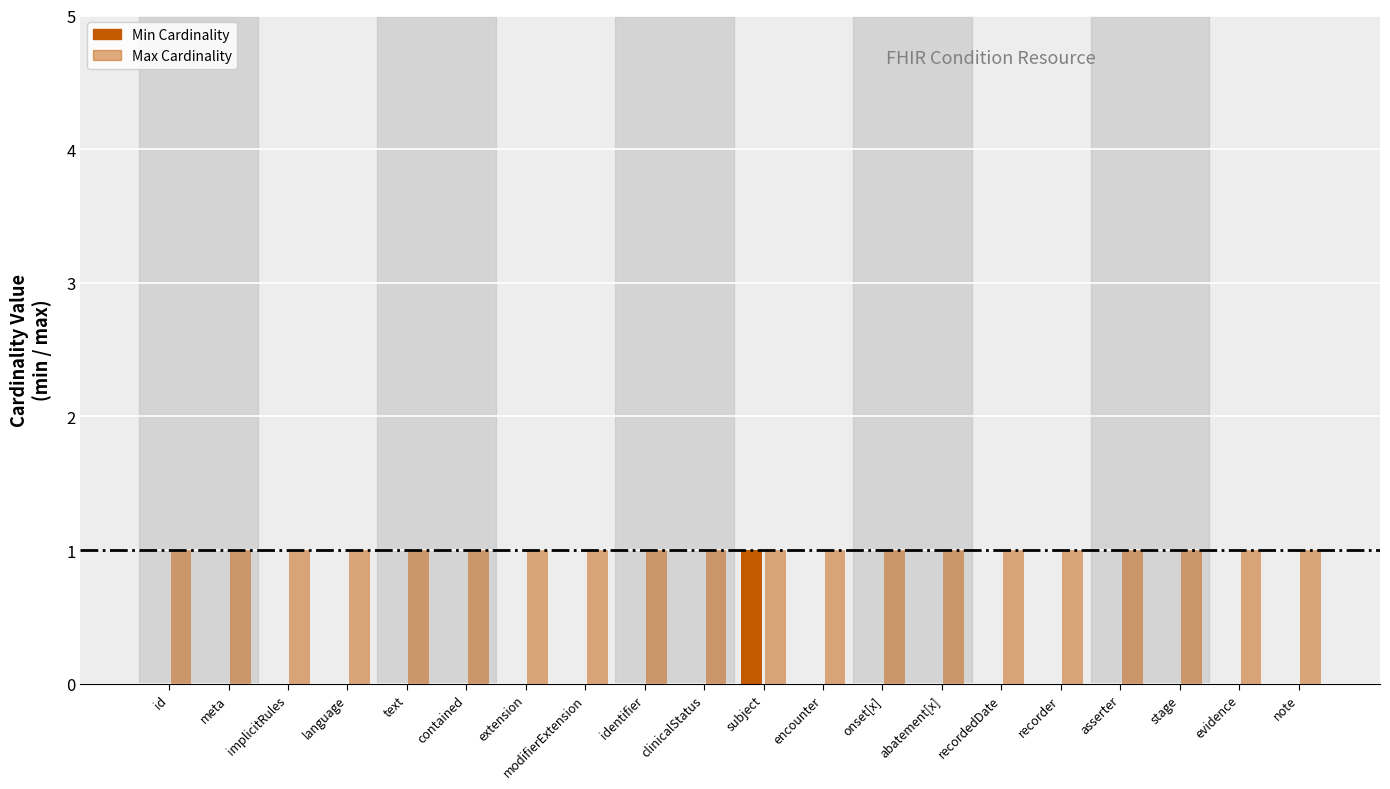

How many data points does each series have?

20